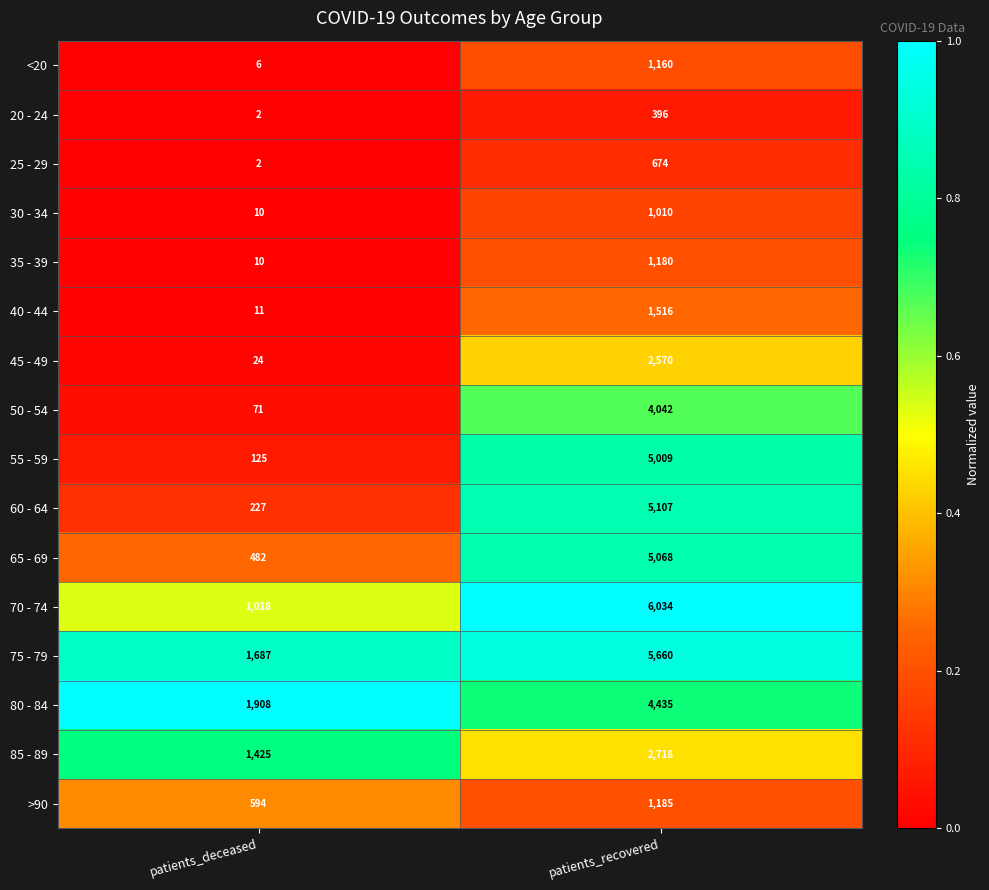

What is the maximum value for >90?

1185